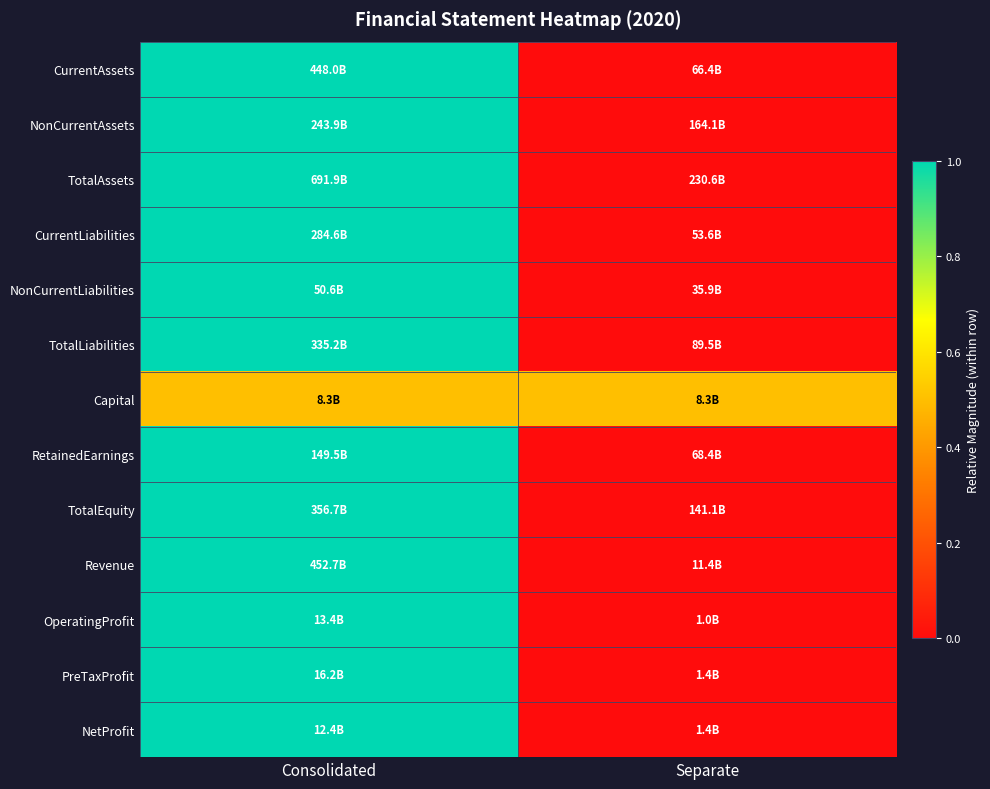

At how many categories does at least one series exceed 0?

2